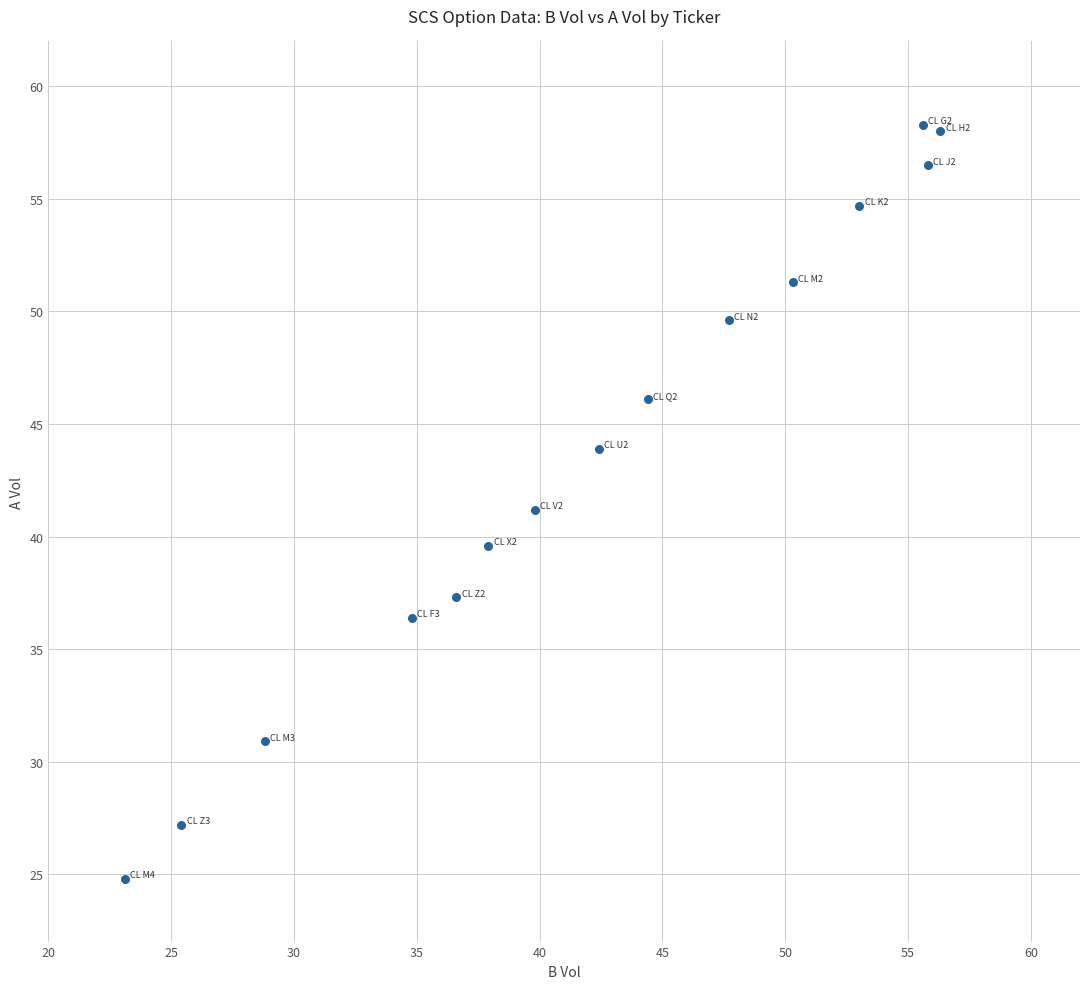

List the coordinates of all points as (Y, X) pairs, reading left to right.

(24.8, 23.1)  (27.2, 25.4)  (30.9, 28.8)  (36.4, 34.8)  (37.3, 36.6)  (39.6, 37.9)  (41.2, 39.8)  (43.9, 42.4)  (46.1, 44.4)  (49.6, 47.7)  (51.3, 50.3)  (54.7, 53.0)  (58.3, 55.6)  (56.5, 55.8)  (58.0, 56.3)